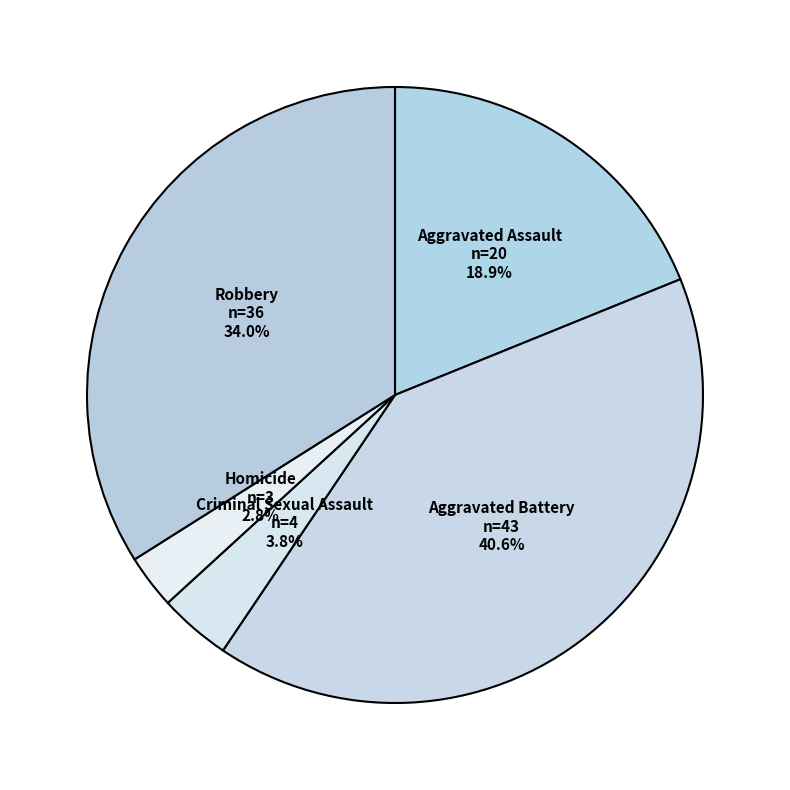

What percentage is NOT represented by Robbery?

66.0%